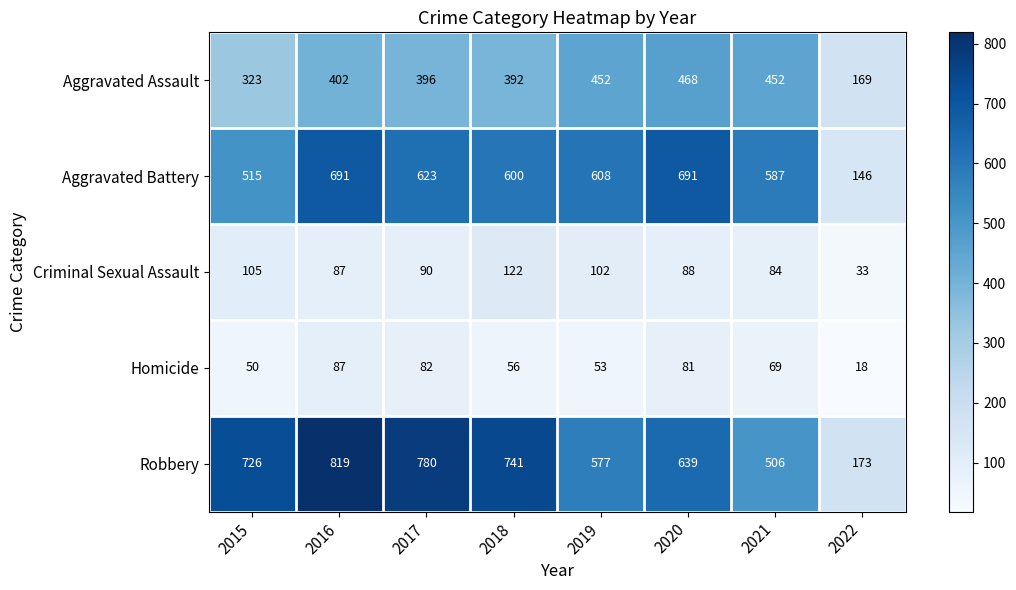

What is the difference between the second highest and second lowest values in the Homicide series?

32